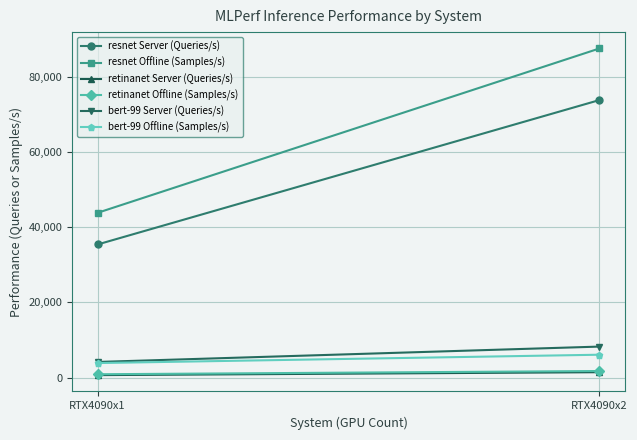

Reading left to right, transcribe all the data shown in this chart.

resnet Server (Queries/s): RTX4090x1=35357.7	RTX4090x2=73743.9
resnet Offline (Samples/s): RTX4090x1=43769.0	RTX4090x2=87459.3
retinanet Server (Queries/s): RTX4090x1=637.2	RTX4090x2=1415.0
retinanet Offline (Samples/s): RTX4090x1=867.9	RTX4090x2=1729.5
bert-99 Server (Queries/s): RTX4090x1=4135.3	RTX4090x2=8222.0
bert-99 Offline (Samples/s): RTX4090x1=3841.1	RTX4090x2=6061.5